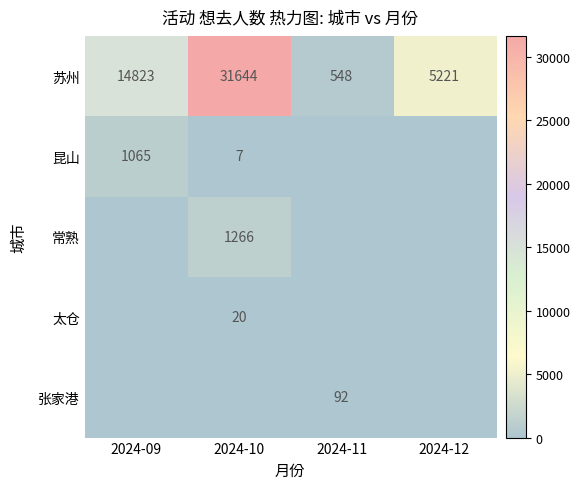

True or false: 张家港 has a value of 92 at 2024-11.

True